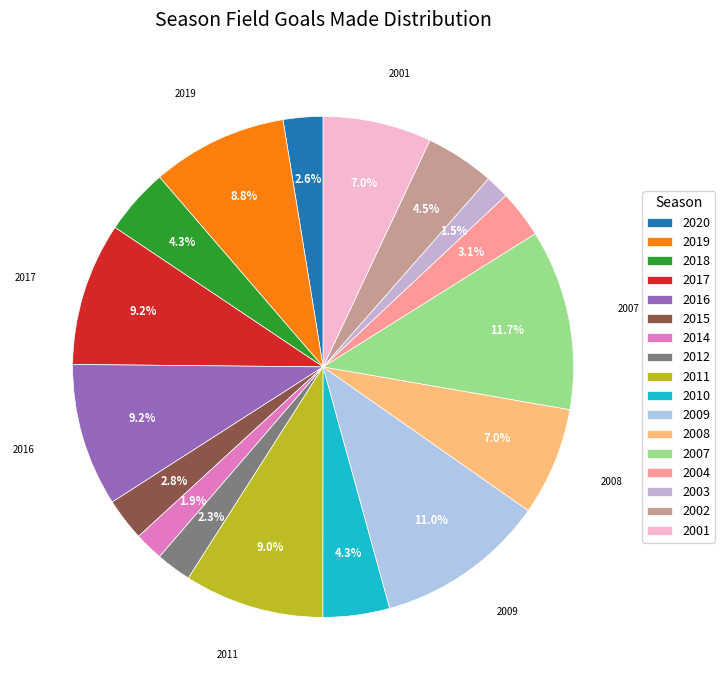

Which slice is the smallest?

2003